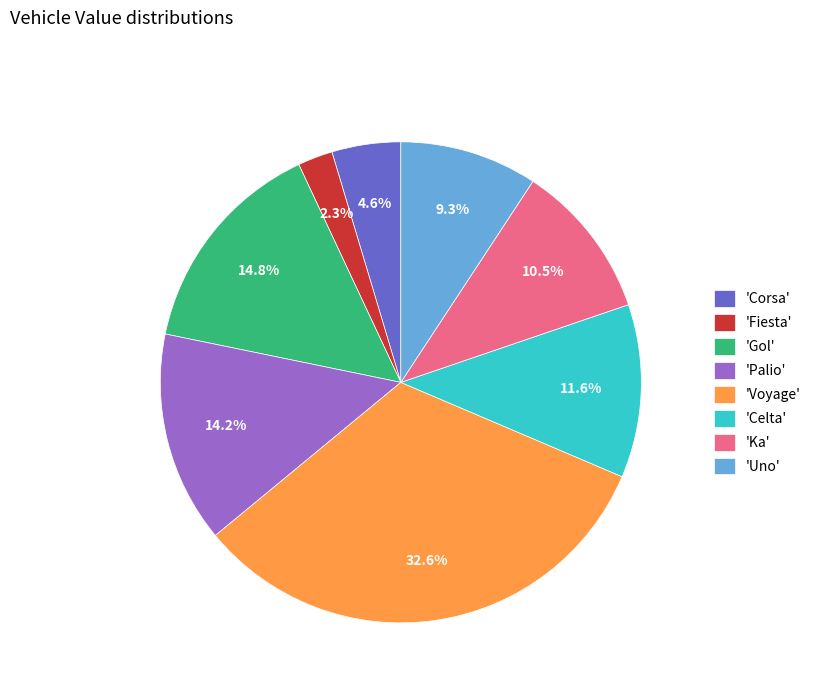

How many segments does this pie chart have?

8